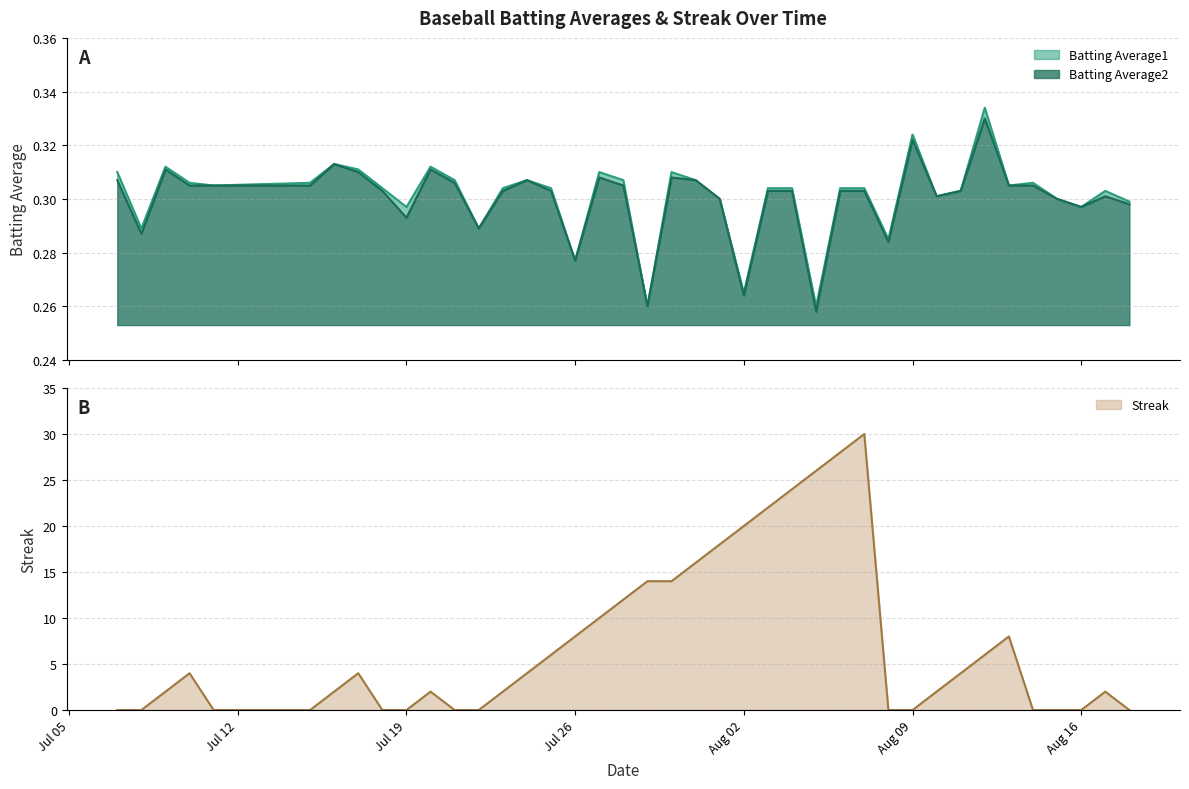

How many values in Streak are above zero?

26